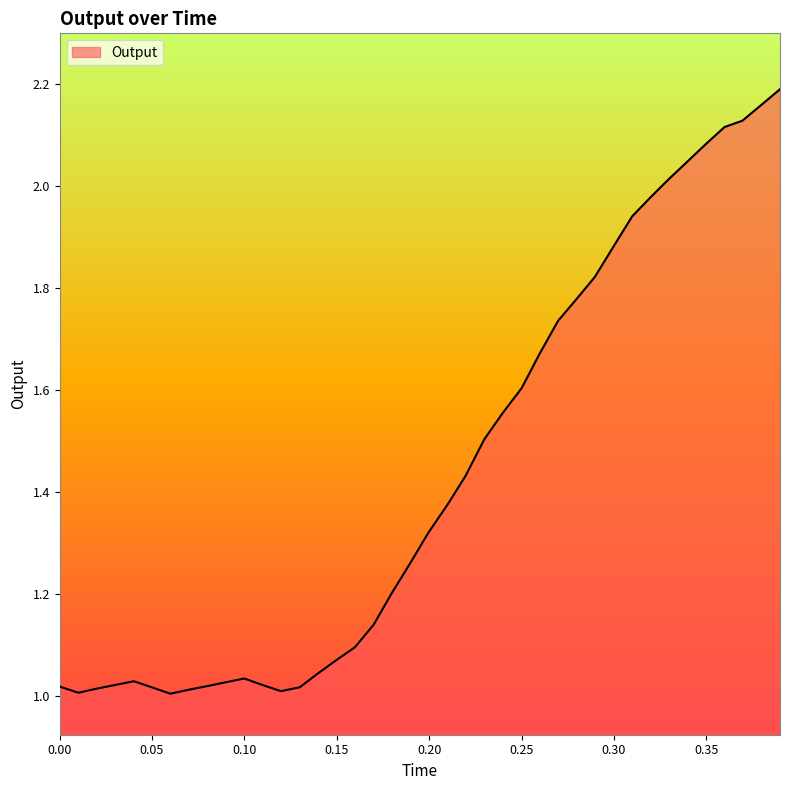

What is the difference between the maximum and minimum values?

1.2